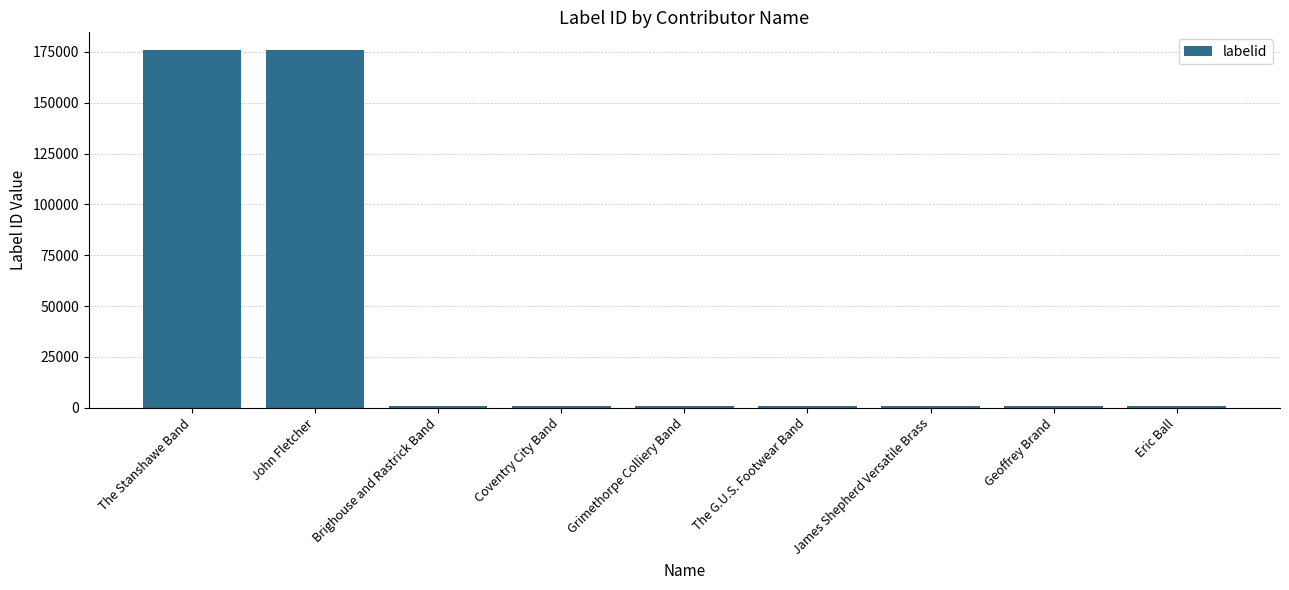

Reading left to right, what are all the values shown in this chart?

175857	175857	764	764	764	764	764	764	764